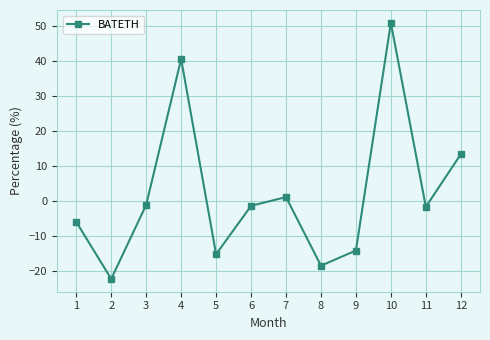

Count the number of categories in the chart.

12